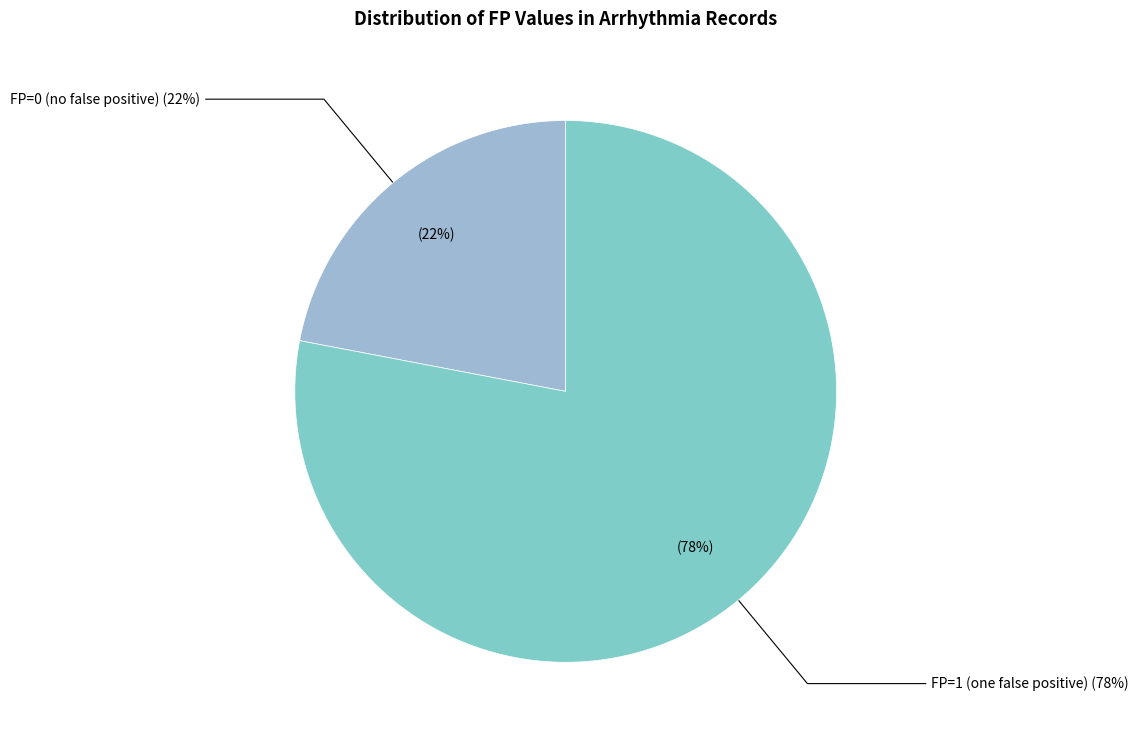

What is the majority slice?

FP=1